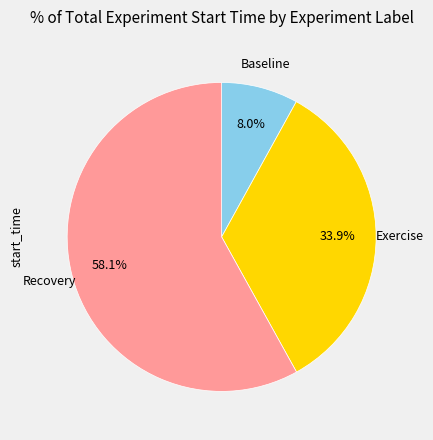

How many segments does this pie chart have?

3